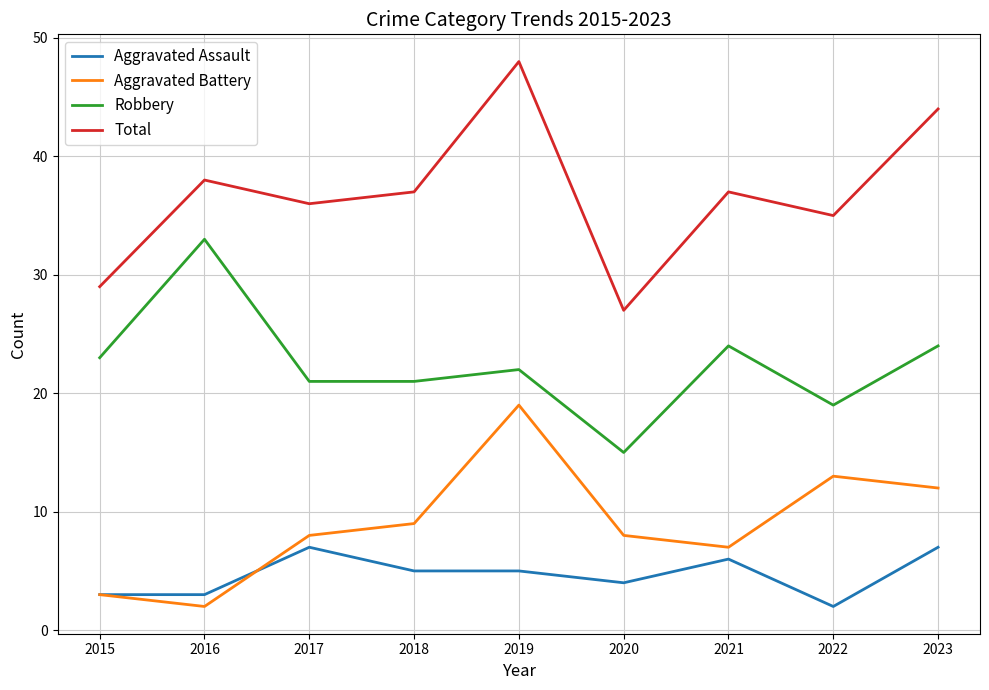

True or false: Robbery has more than 2 interior local peaks.

True